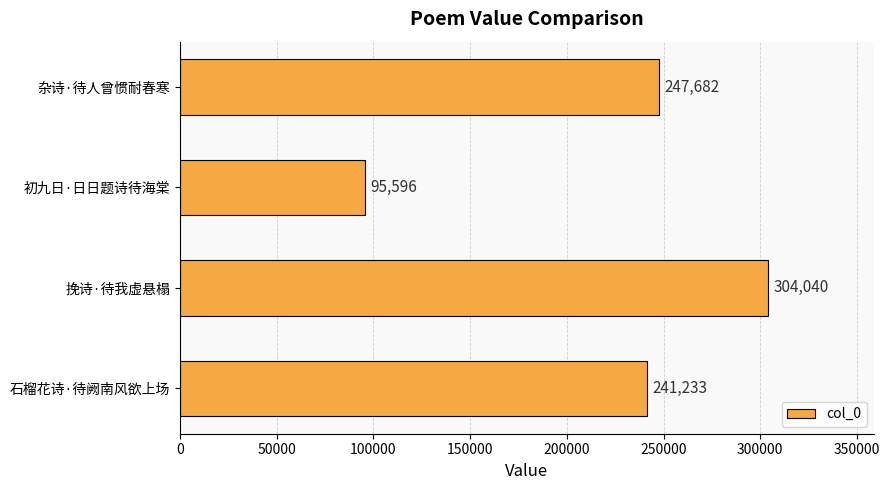

Reading bottom to top, transcribe all the data shown in this chart.

241233	304040	95596	247682